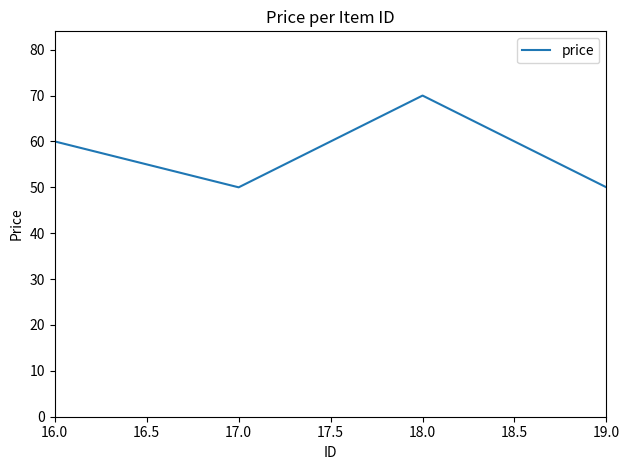

What is the greatest value displayed?

70